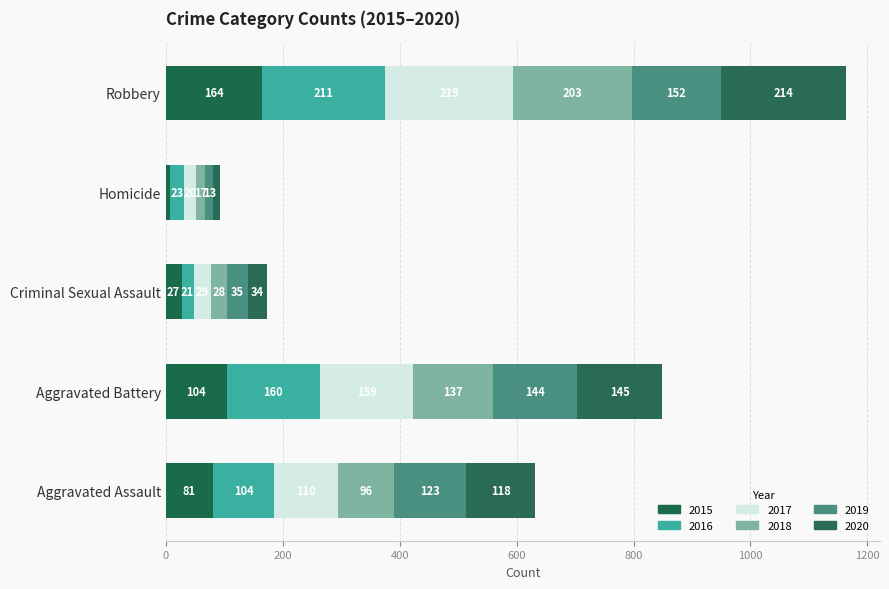

Between Aggravated Assault and Aggravated Battery, which series saw the biggest shift?

2016